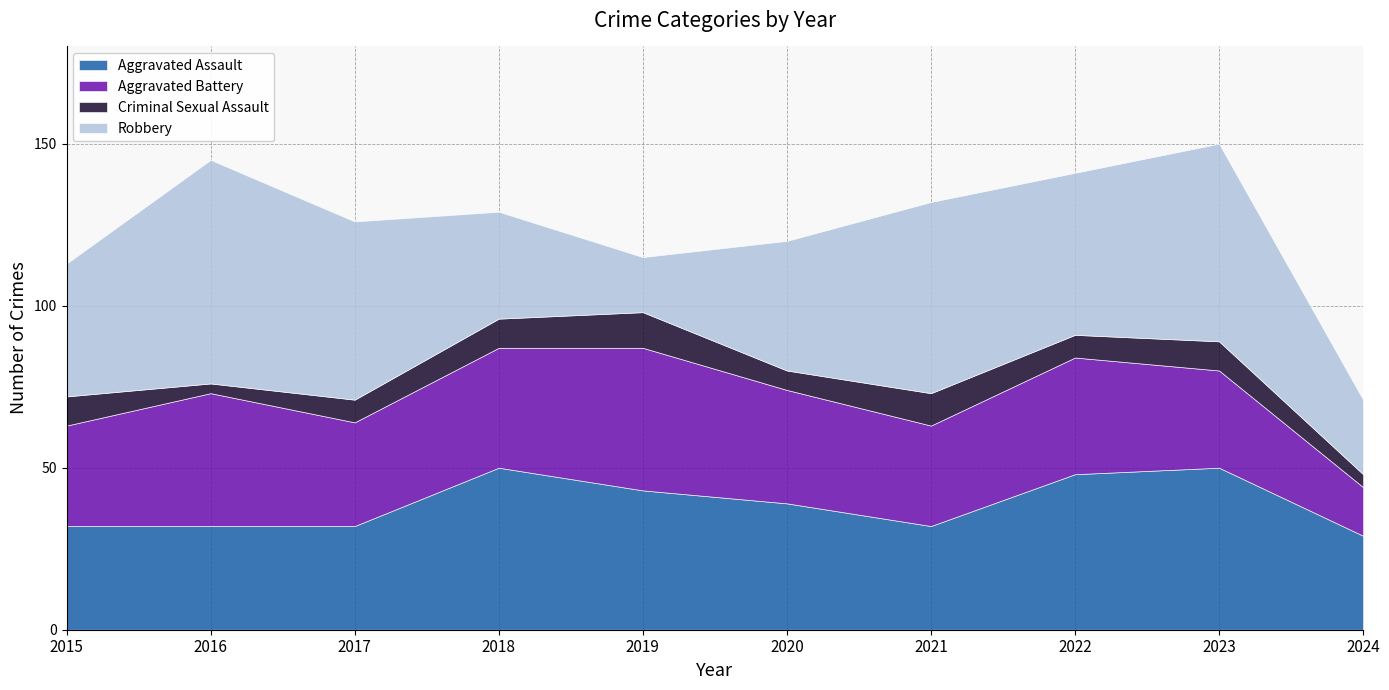

Between 2023 and 2022, which is larger?

2023